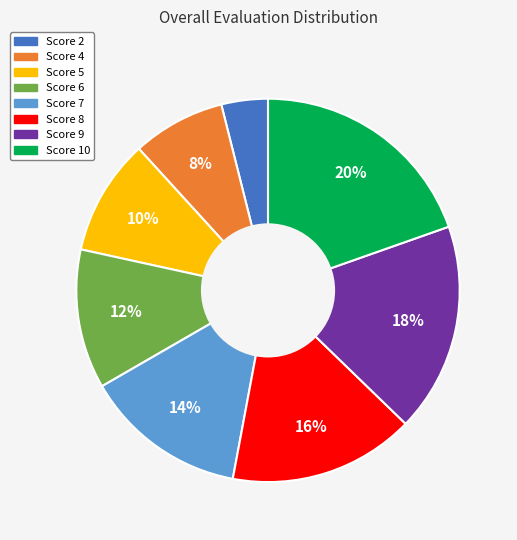

To the nearest percent, what is the average slice percentage?

12%